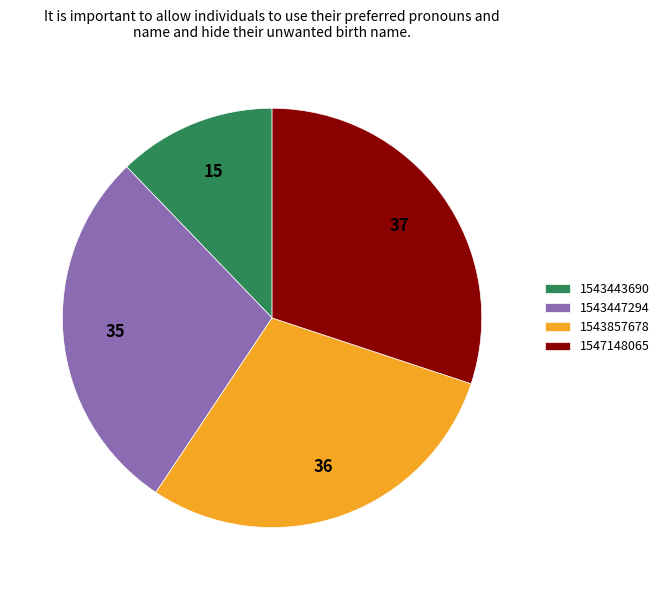

Which category has the biggest portion of the pie?

1547148065